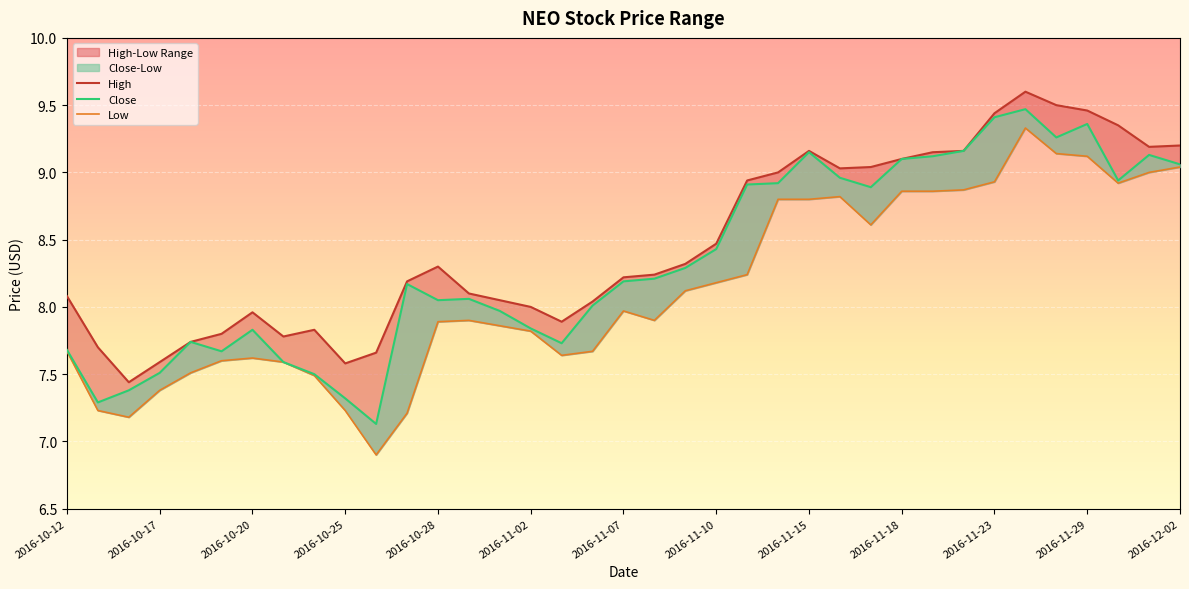

What is the spread (max minus min) of values at 14?

0.2